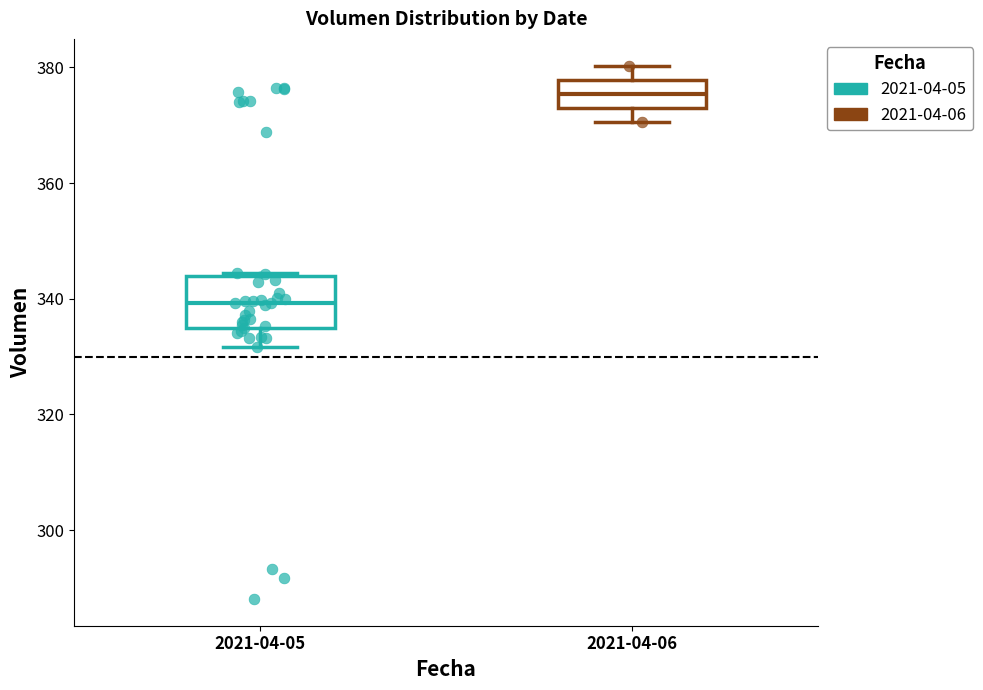

Where is the lower edge of the box for 2021-04-06 on the y-axis? The values are not printed on the chart, so give them approximately, as read against the axis.

374